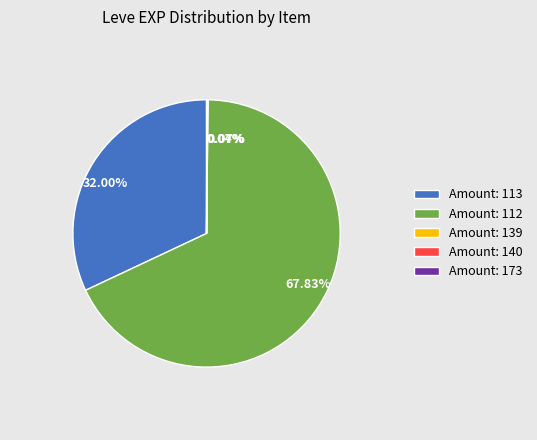

Is there a majority slice in this chart?

Yes